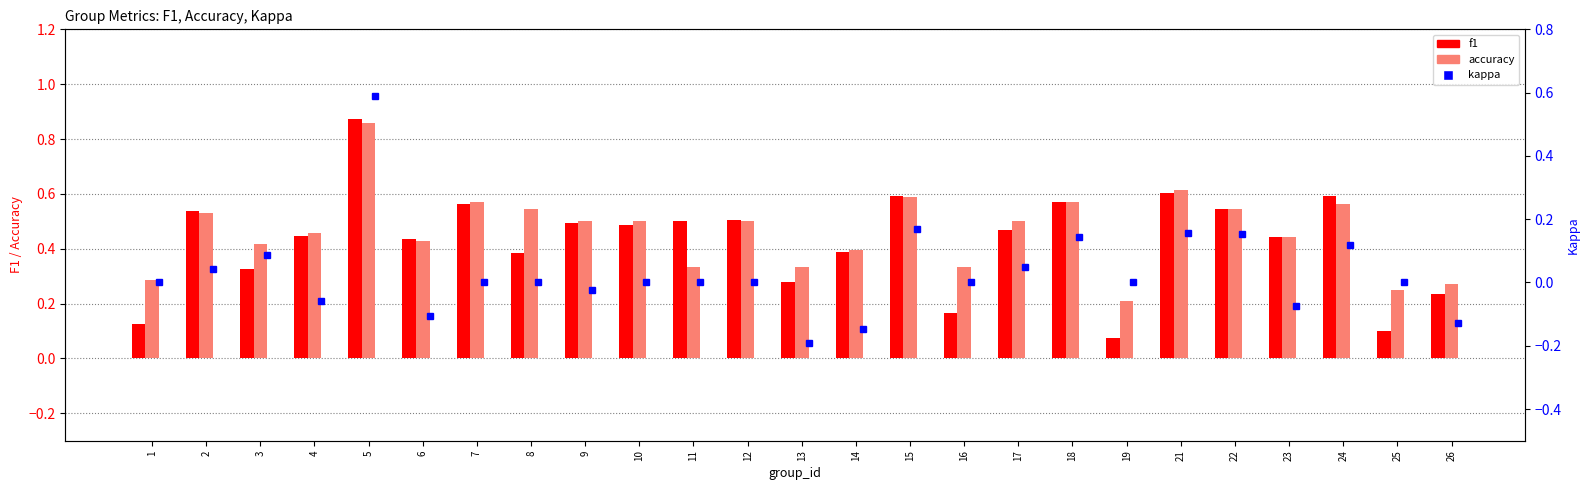

Is it true that f1 equals 0.4 at 4?

True